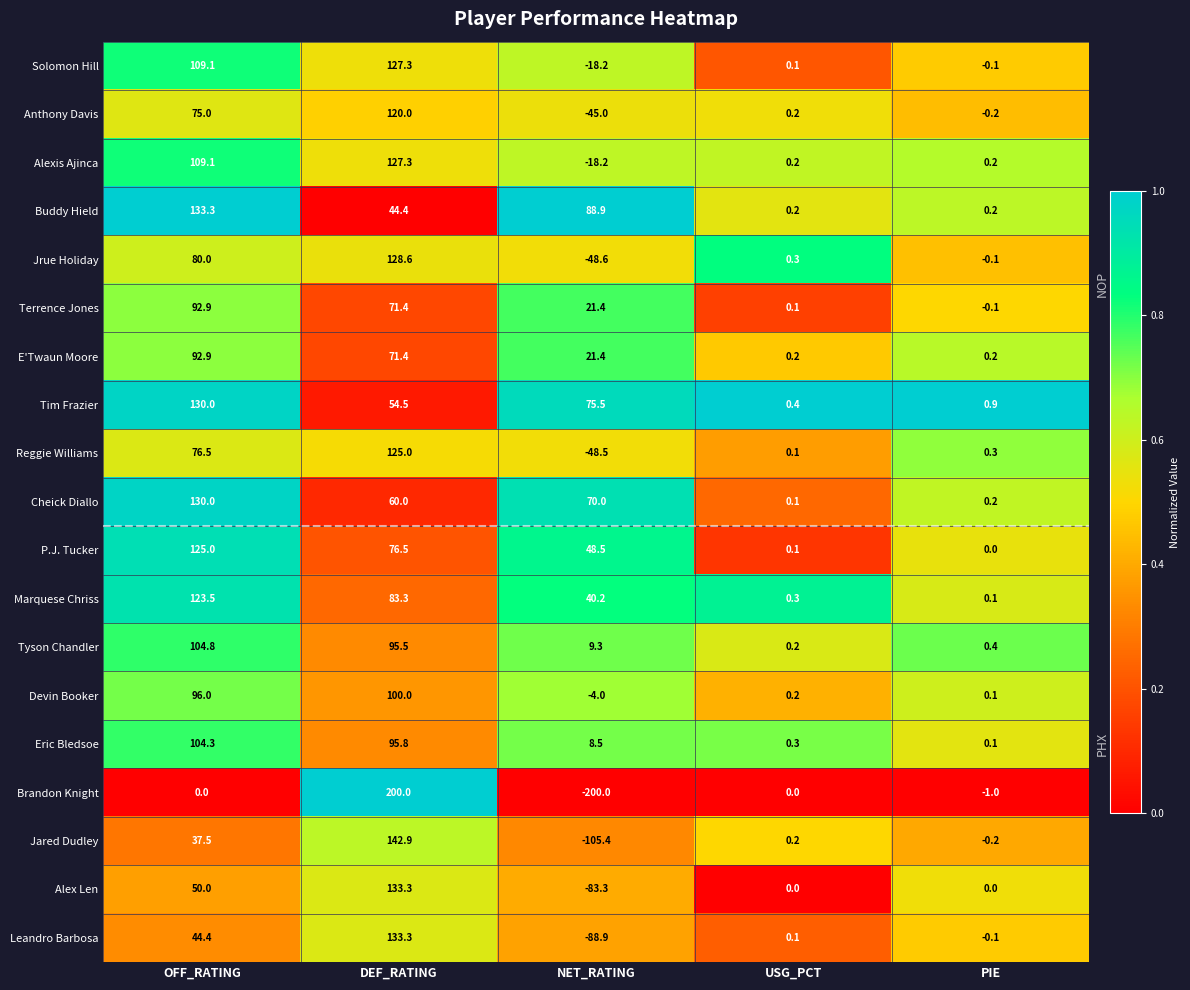

True or false: P.J. Tucker has a value of -39.1 at PIE.

False